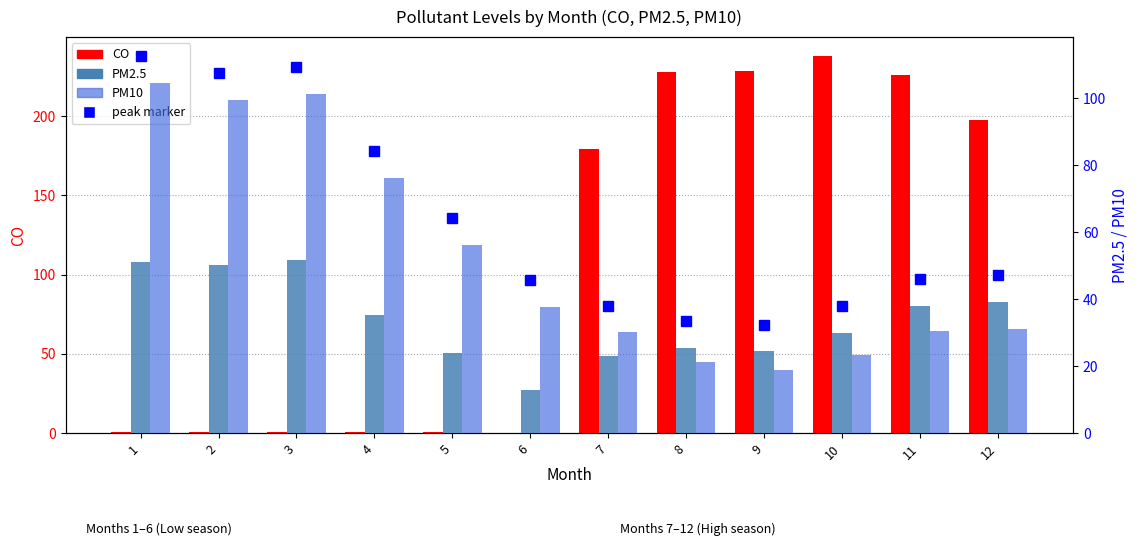

The PM10 series shows 31.0 at 12. True or false?

True